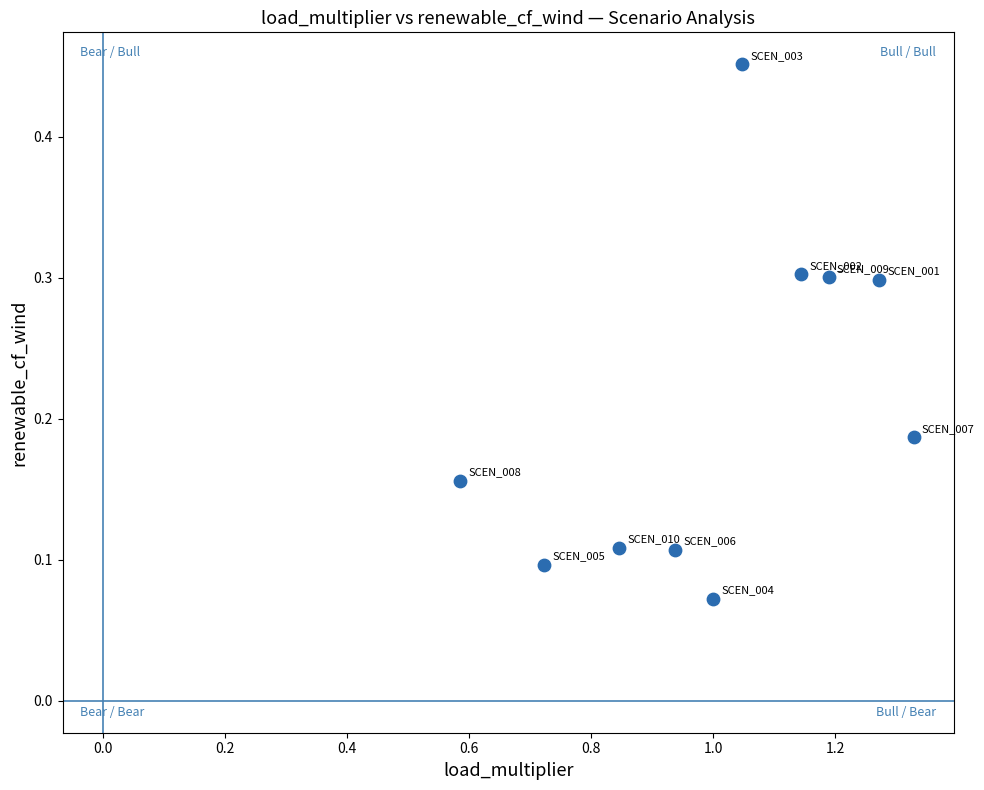

What is the range of X values (max minus min)?

0.7